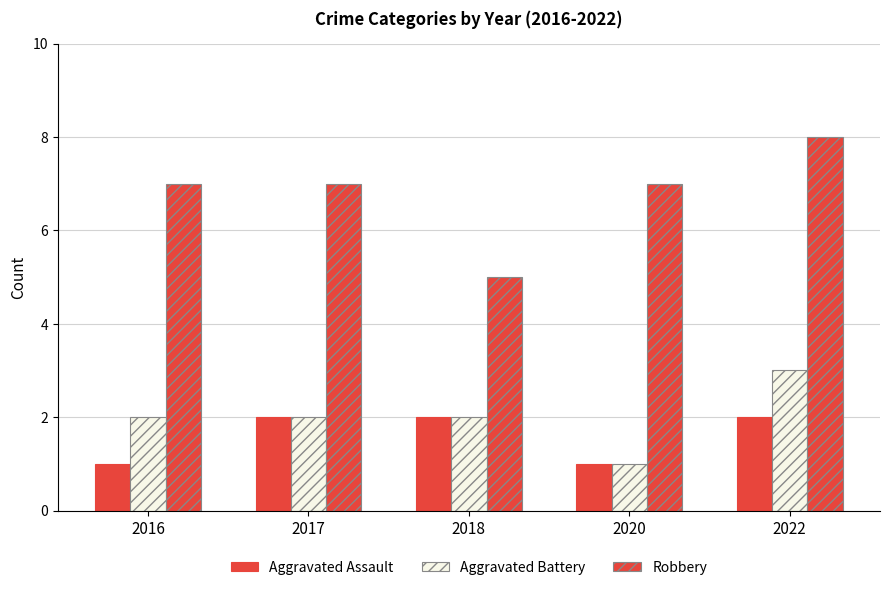

What is the highest value of the Robbery series?

8